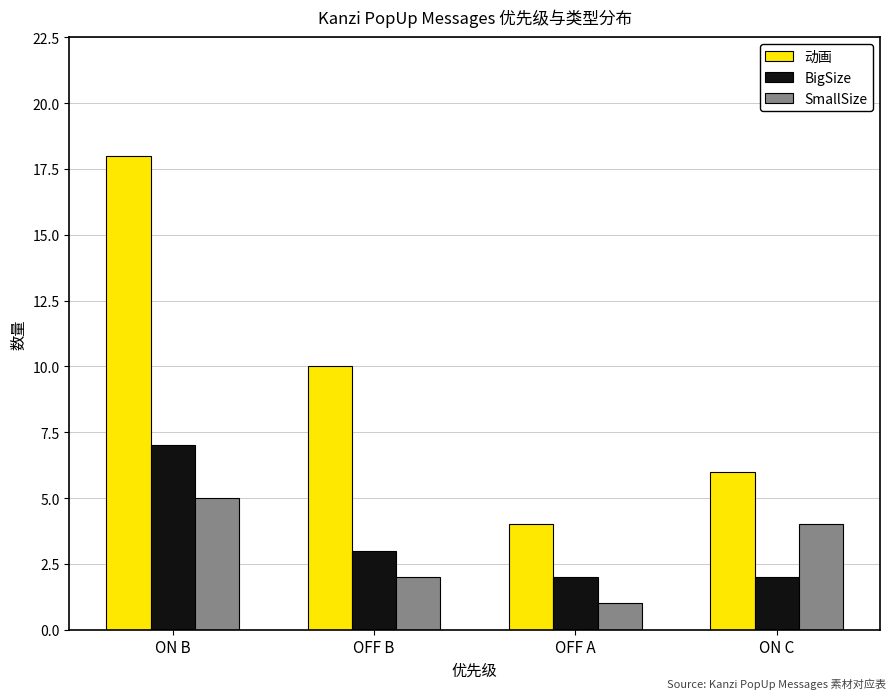

Which series has the widest spread of values?

动画